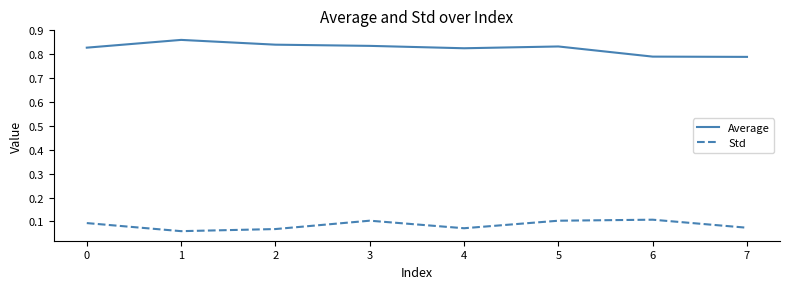

In Std, how many points are higher than both neighbors (excluding endpoints)?

2